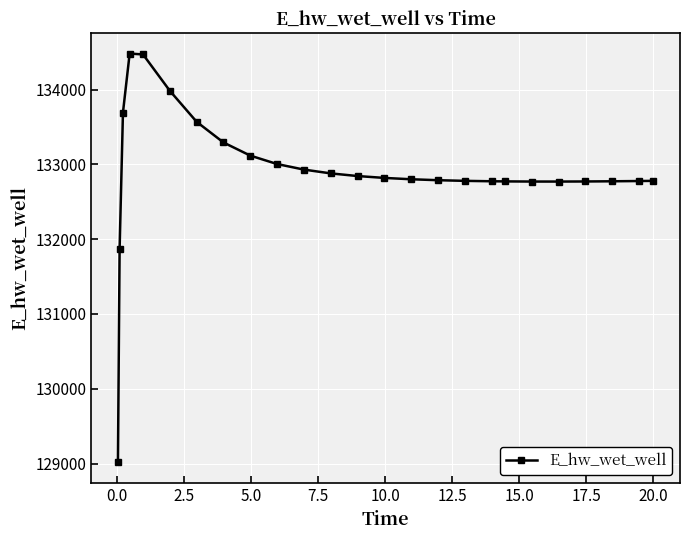

How many lines are shown in the chart?

1